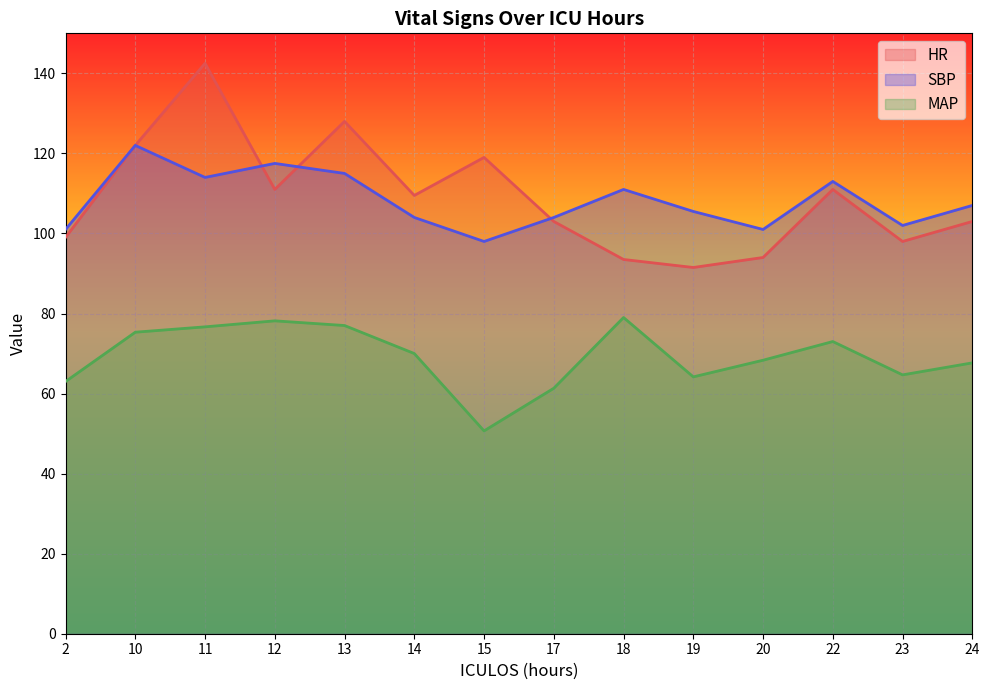

What is the difference between the MAP values at 15 and 12?

27.5